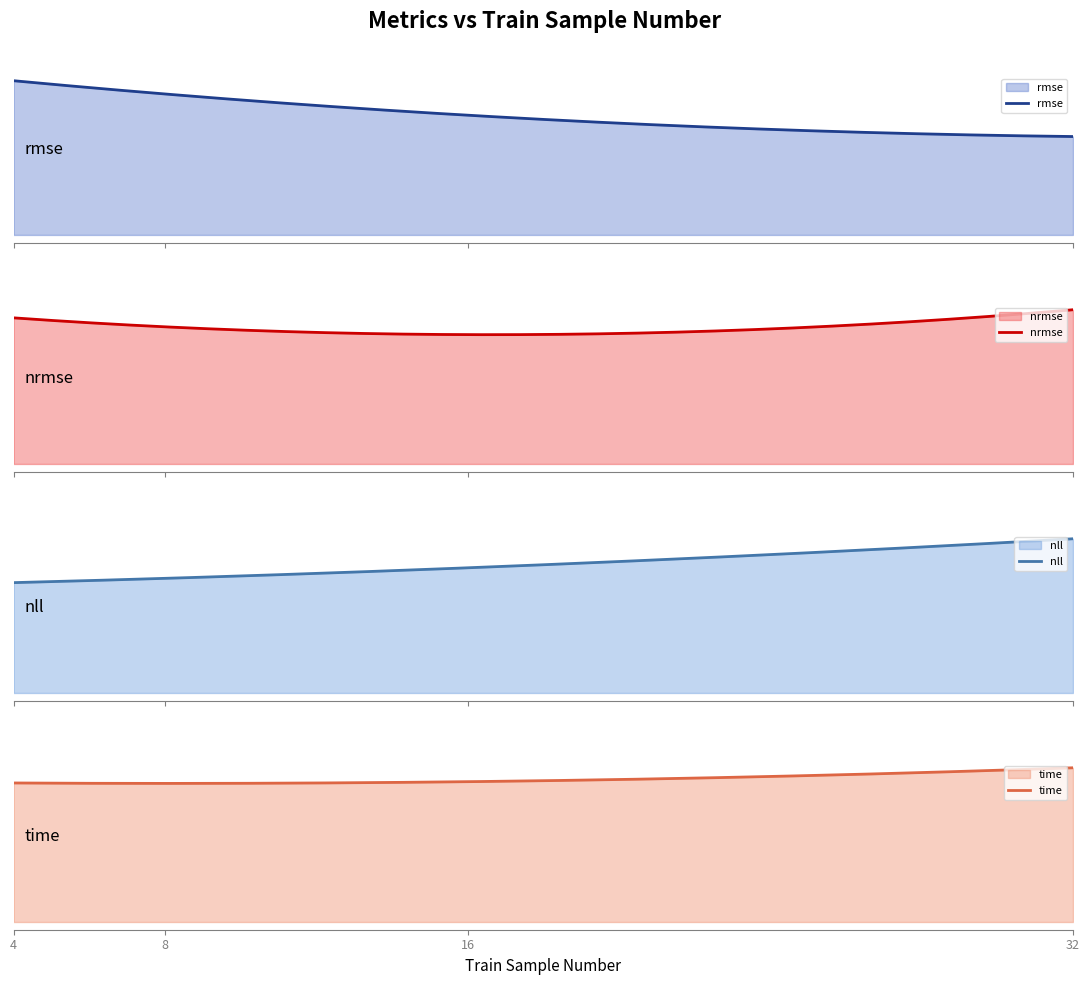

What is the difference between the time values at 4 and 32?

0.1